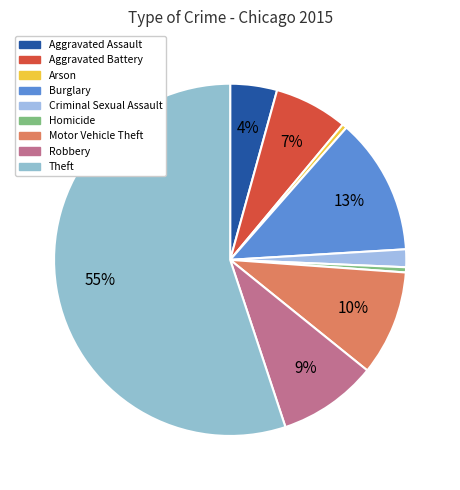

Which category has the smallest portion of the pie?

Arson